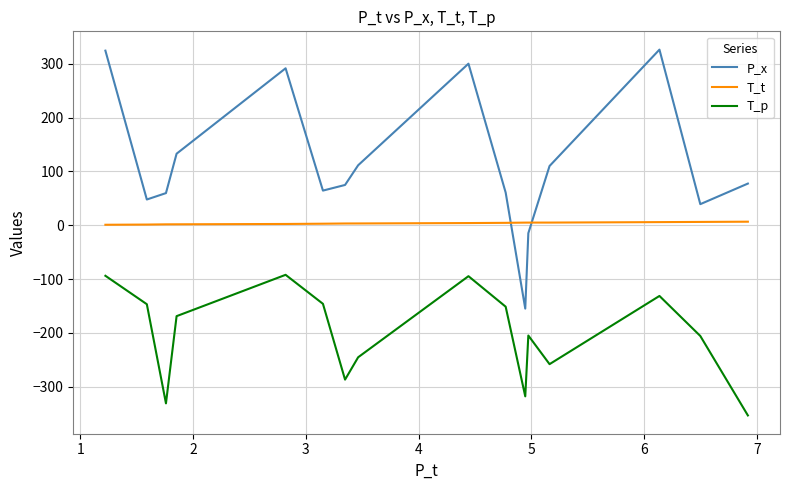

What is the difference between the maximum and minimum values in the P_x series?

481.5